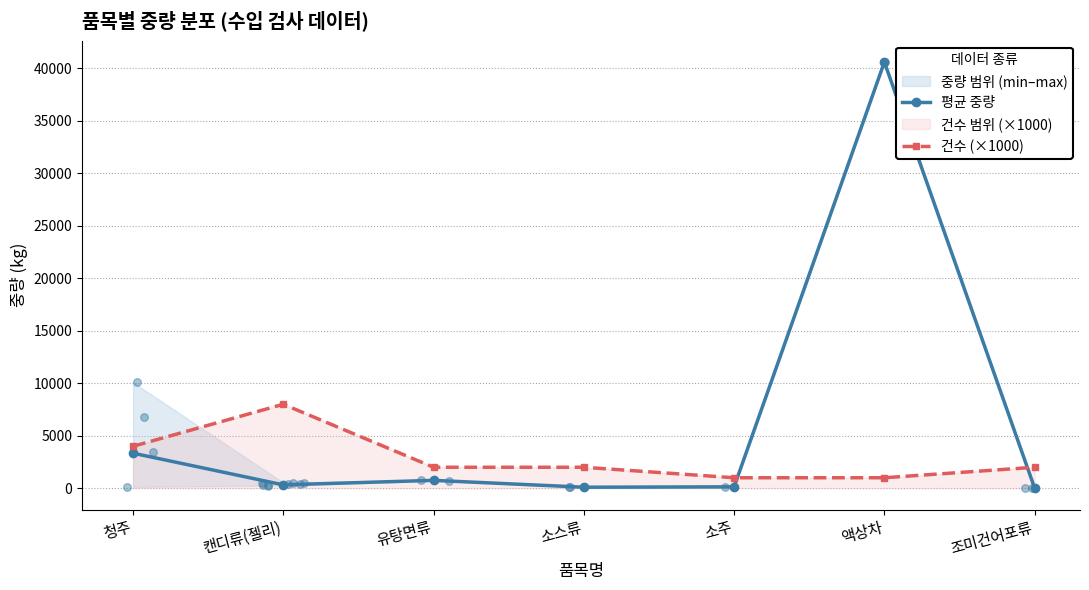

The value of 평균 중량 at 액상차 is 40597.0. True or false?

True